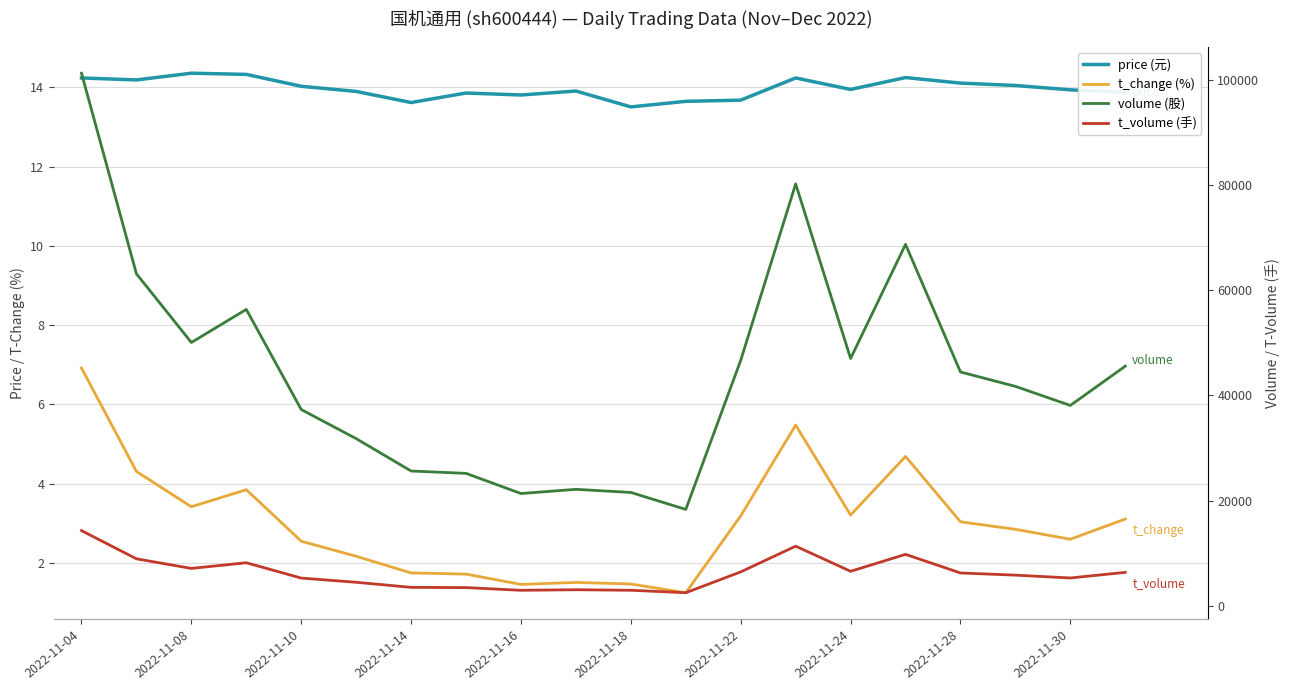

In volume, how many points are higher than both neighbors (excluding endpoints)?

4